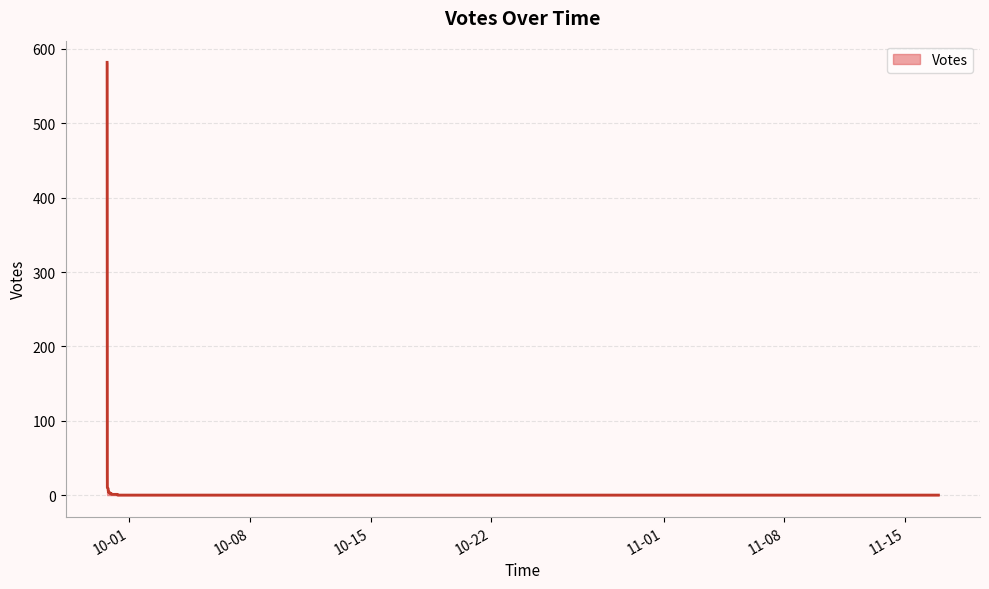

Approximately how many times larger is the value at 2019-09-29 23:05 compared to 2019-09-30 00:47?

2.0